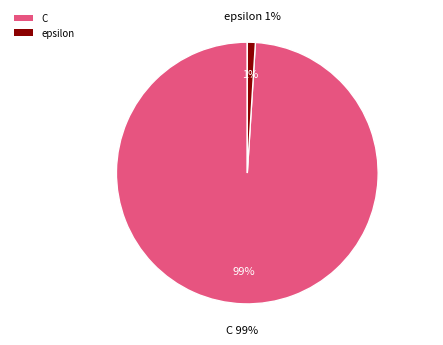

Between C and epsilon, which is larger?

C